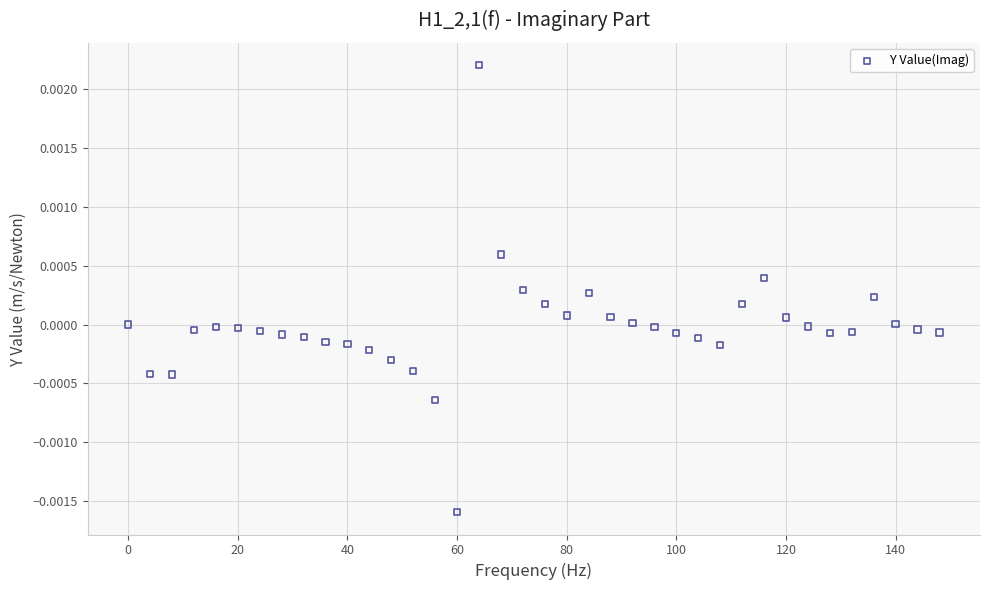

What is the range of X values (max minus min)?

148.0